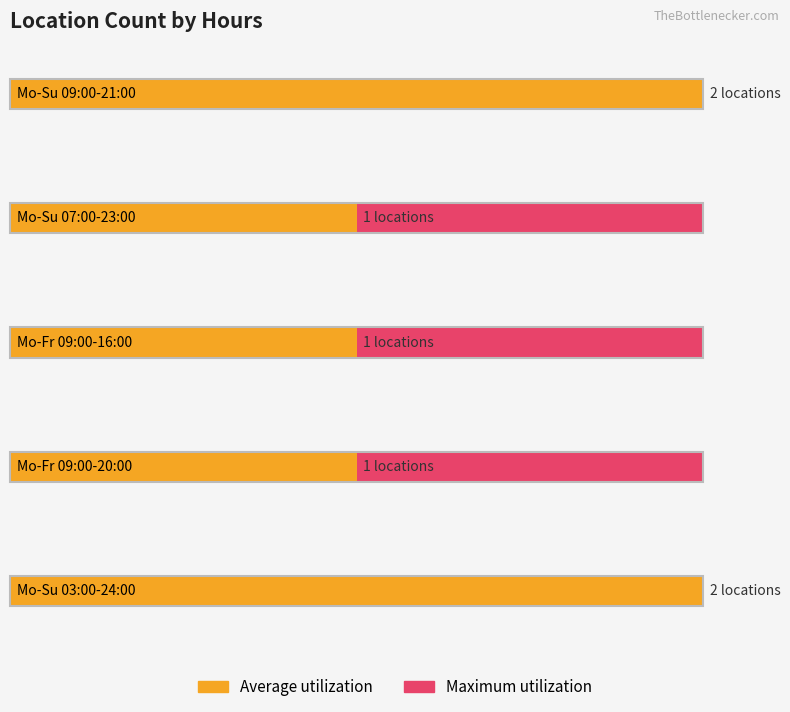

Which series has the largest total across all categories?

Average utilization